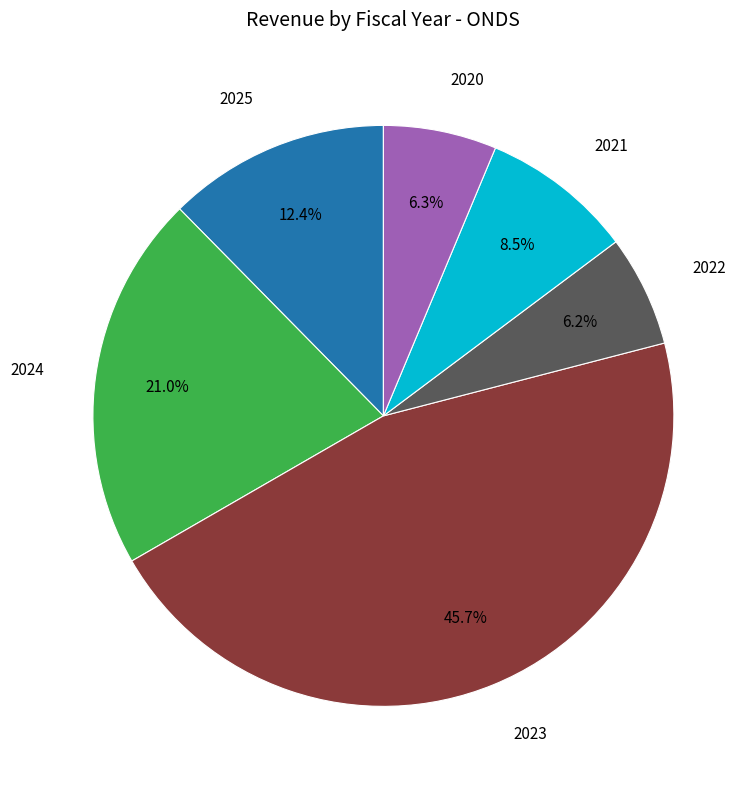

What portion of the pie excludes 2024?

79.0%